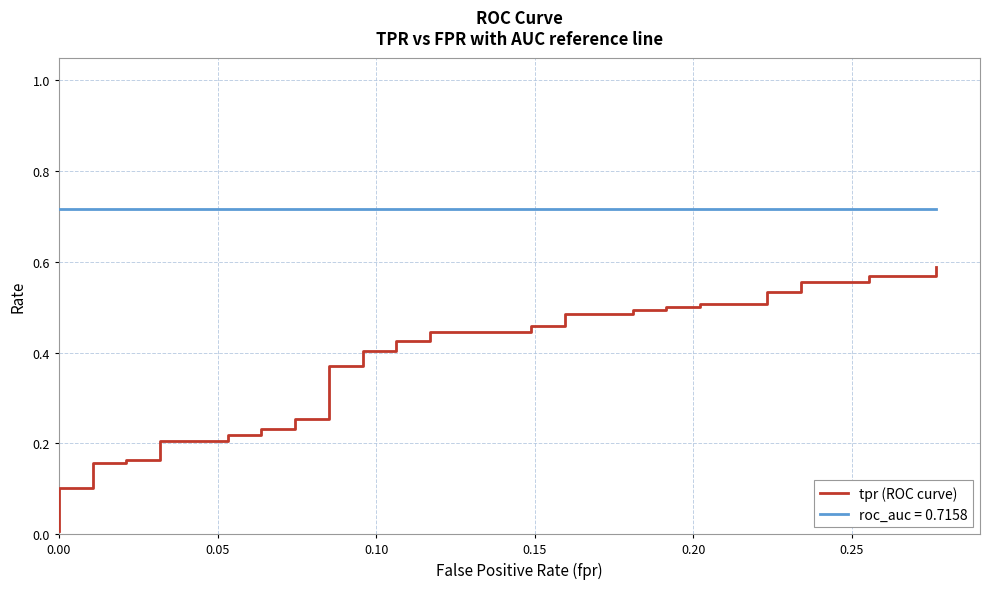

The value at 32 is 0.2. True or false?

False